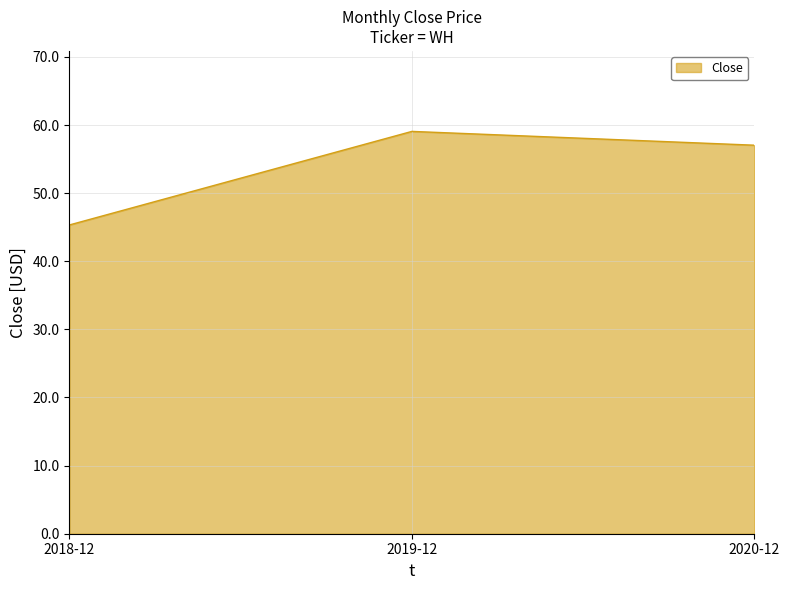

List the labels in order of value, largest first.

2019-12, 2020-12, 2018-12